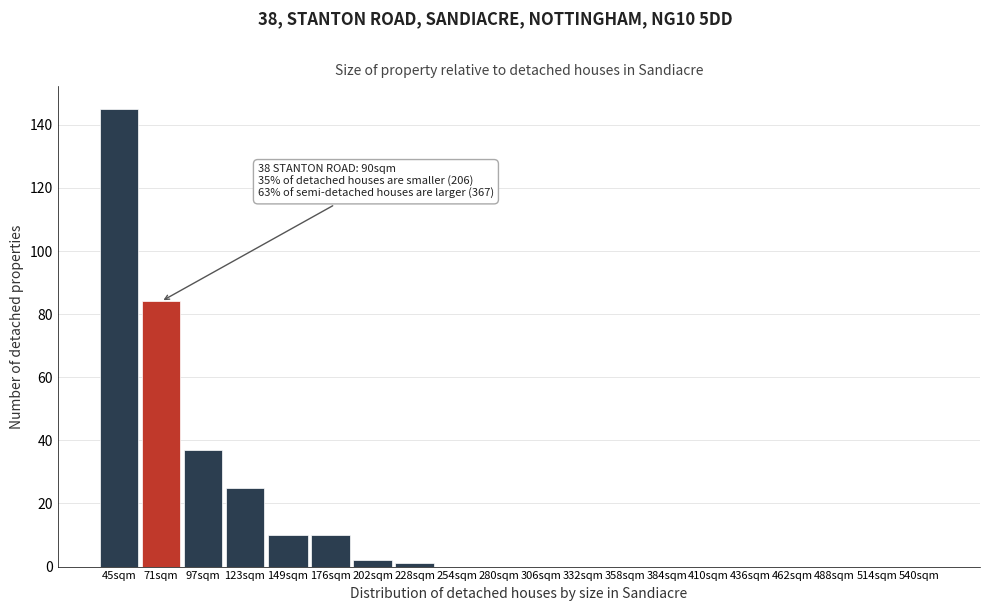

Reading left to right, what are all the values shown in this chart?

45sqm=145	71sqm=84	97sqm=37	123sqm=25	149sqm=10	176sqm=10	202sqm=2	228sqm=1	254sqm=0	280sqm=0	306sqm=0	332sqm=0	358sqm=0	384sqm=0	410sqm=0	436sqm=0	462sqm=0	488sqm=0	514sqm=0	540sqm=0